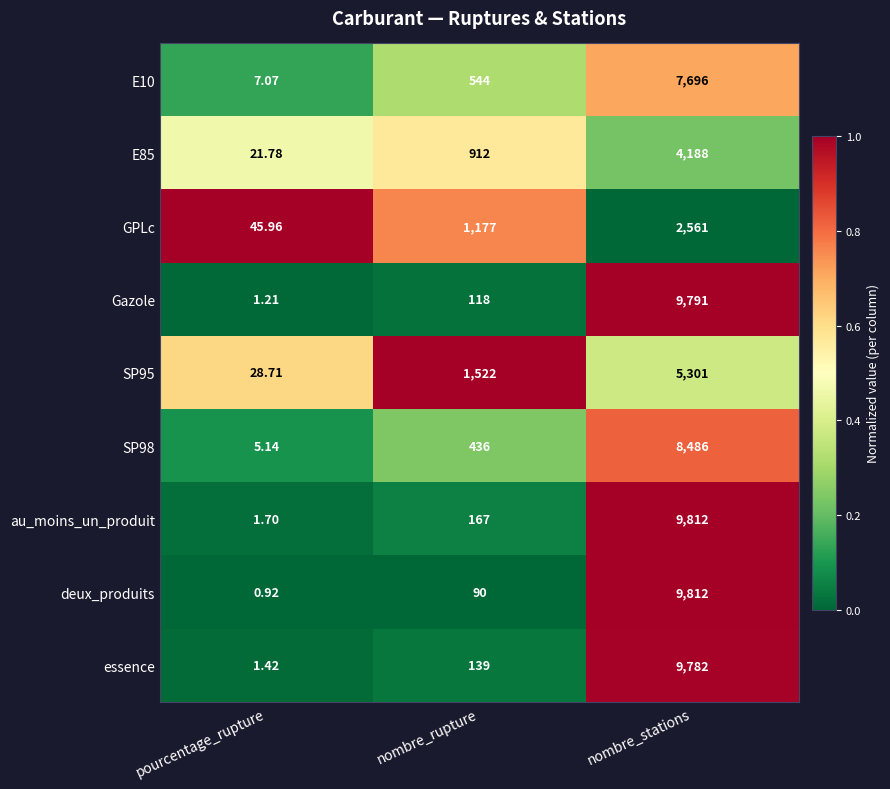

At which category does the chart reach its minimum across all series?

pourcentage_rupture